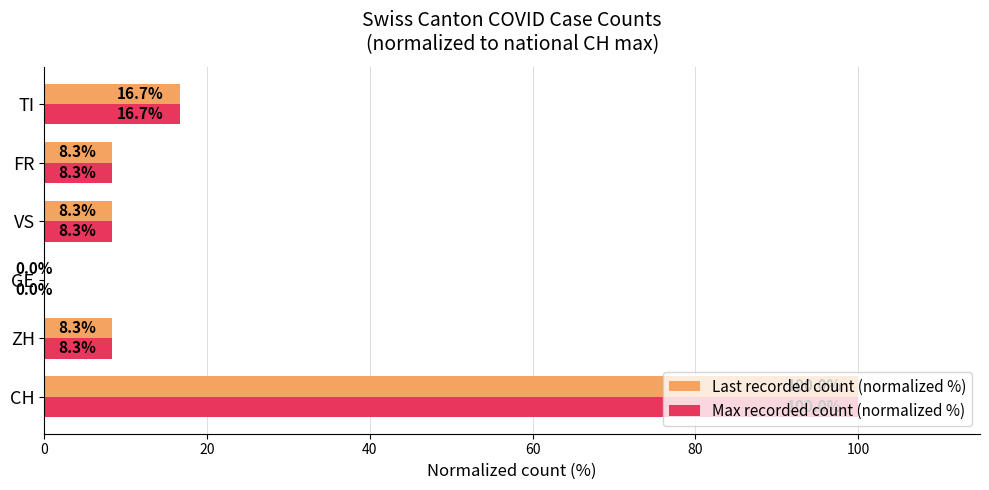

At which label is Max recorded count (normalized %) closest to 50?

TI